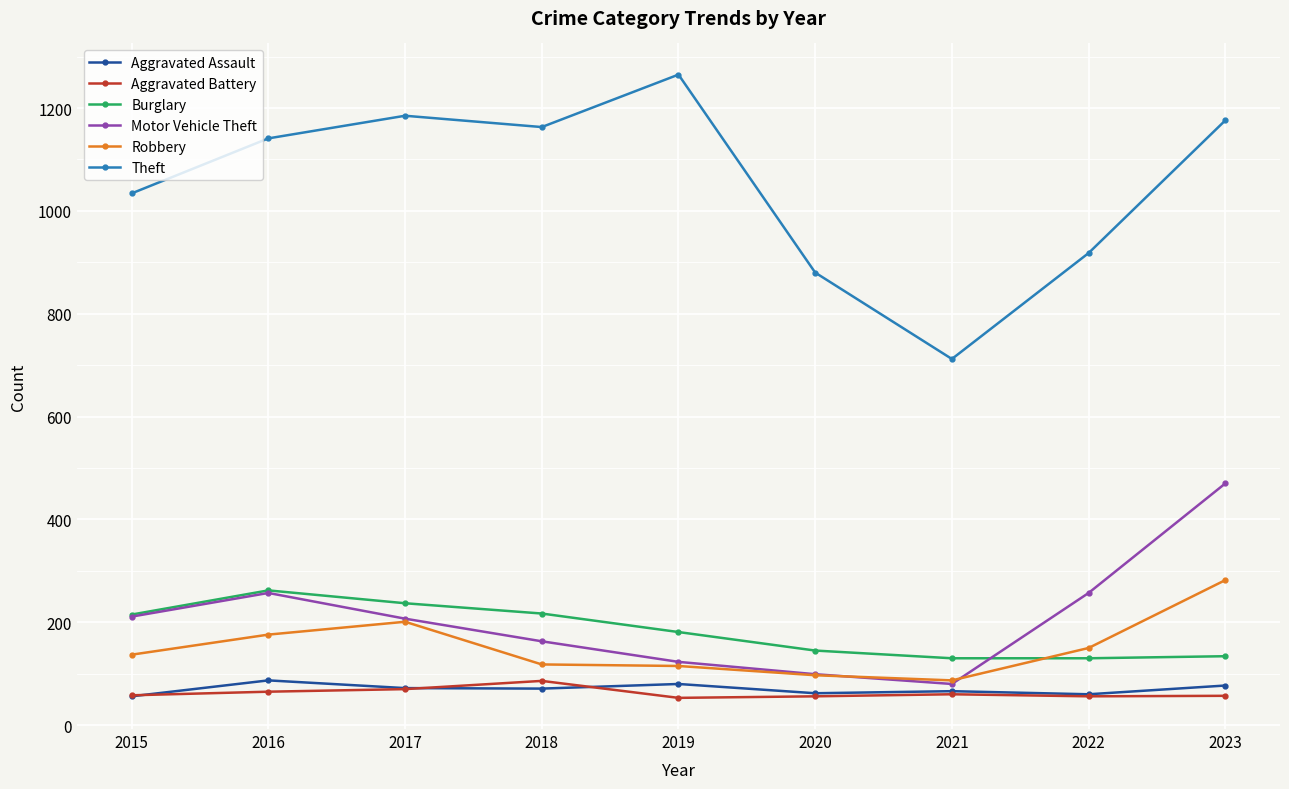

The Motor Vehicle Theft series shows 211 at 2015. True or false?

True